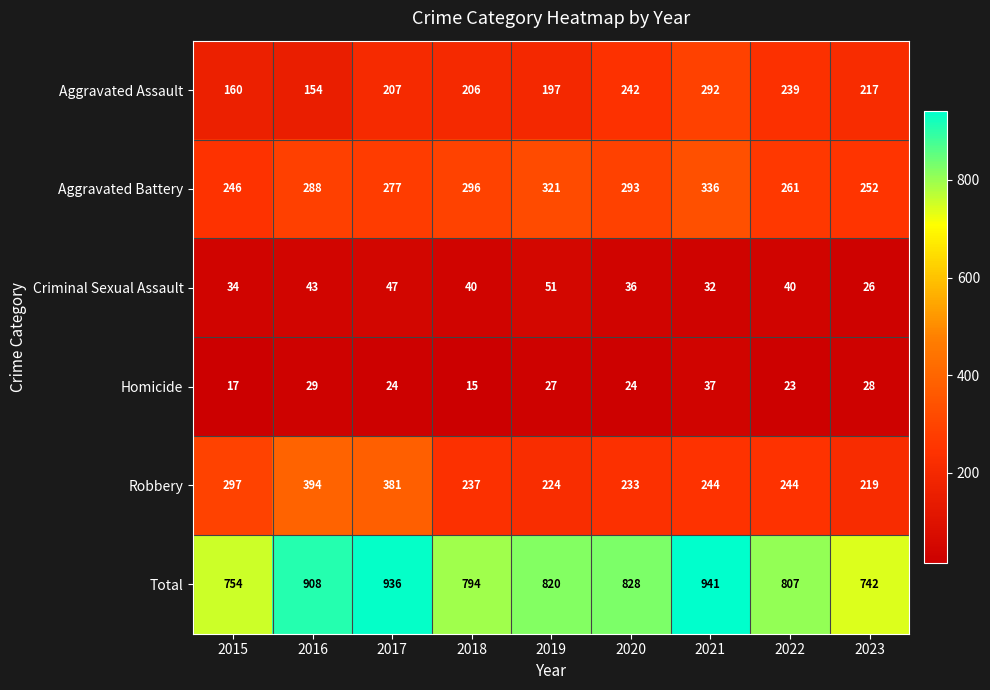

What is the difference between the Aggravated Battery values at 2020 and 2017?

16